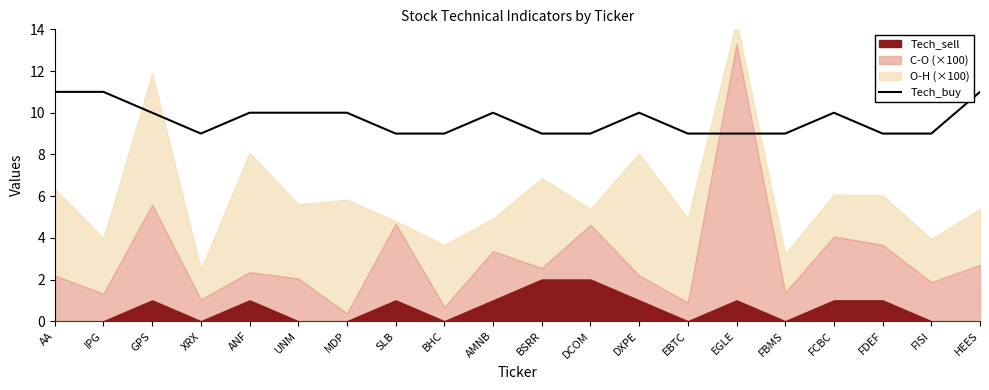

What is the label of the 4th point from the left?

XRX